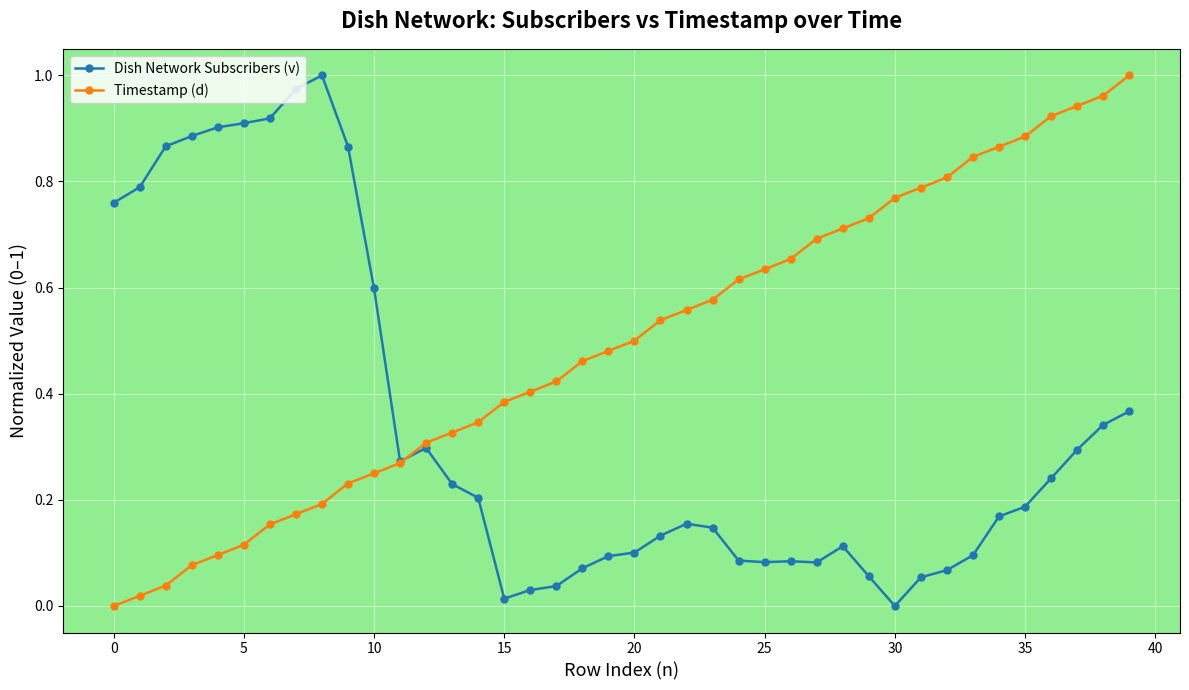

Which series has the largest total across all categories?

Timestamp (d)